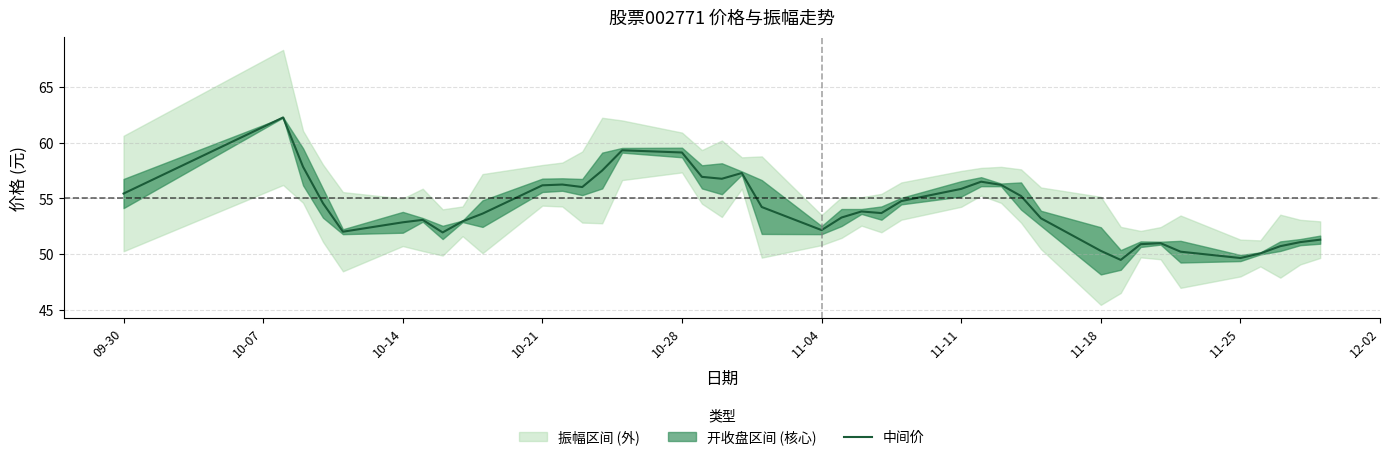

What is the minimum value shown in the chart?

49.5